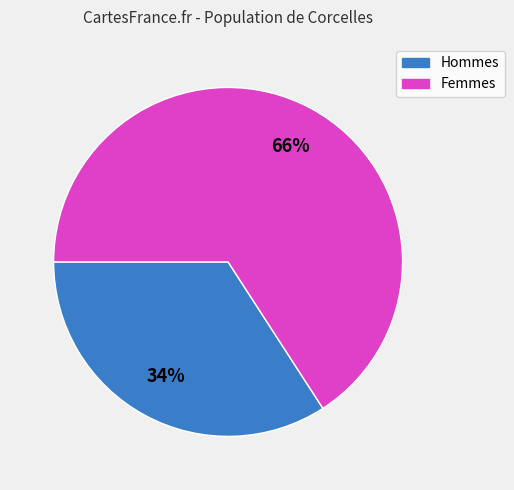

Is there any slice that represents more than half of the pie?

Yes